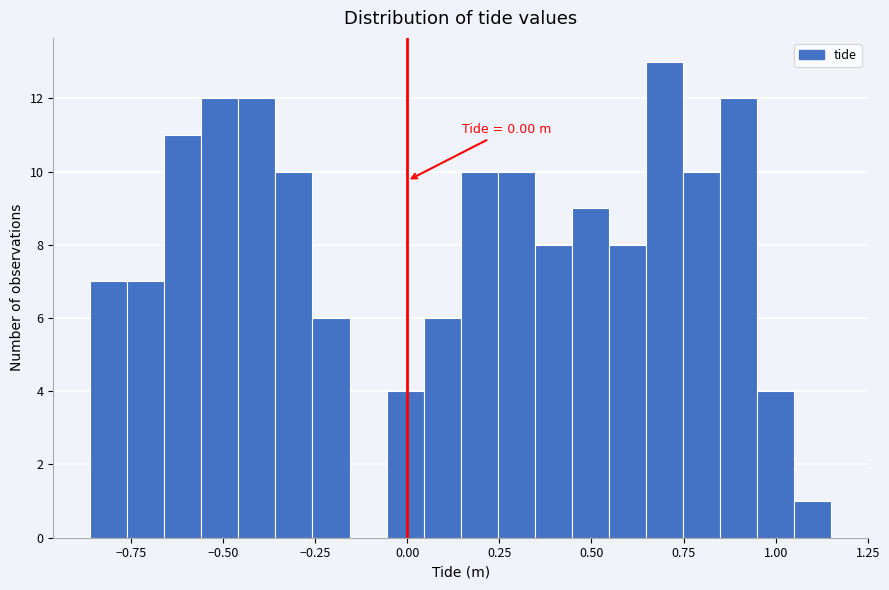

Read against the x-axis, roughly where is the centre of the tallest bar?

0.70